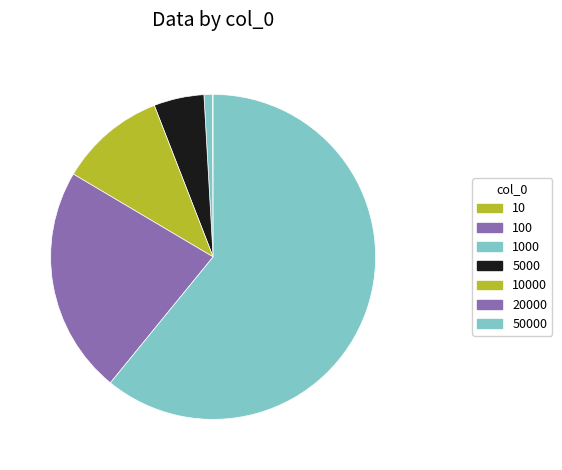

Count the number of slices in the pie.

7